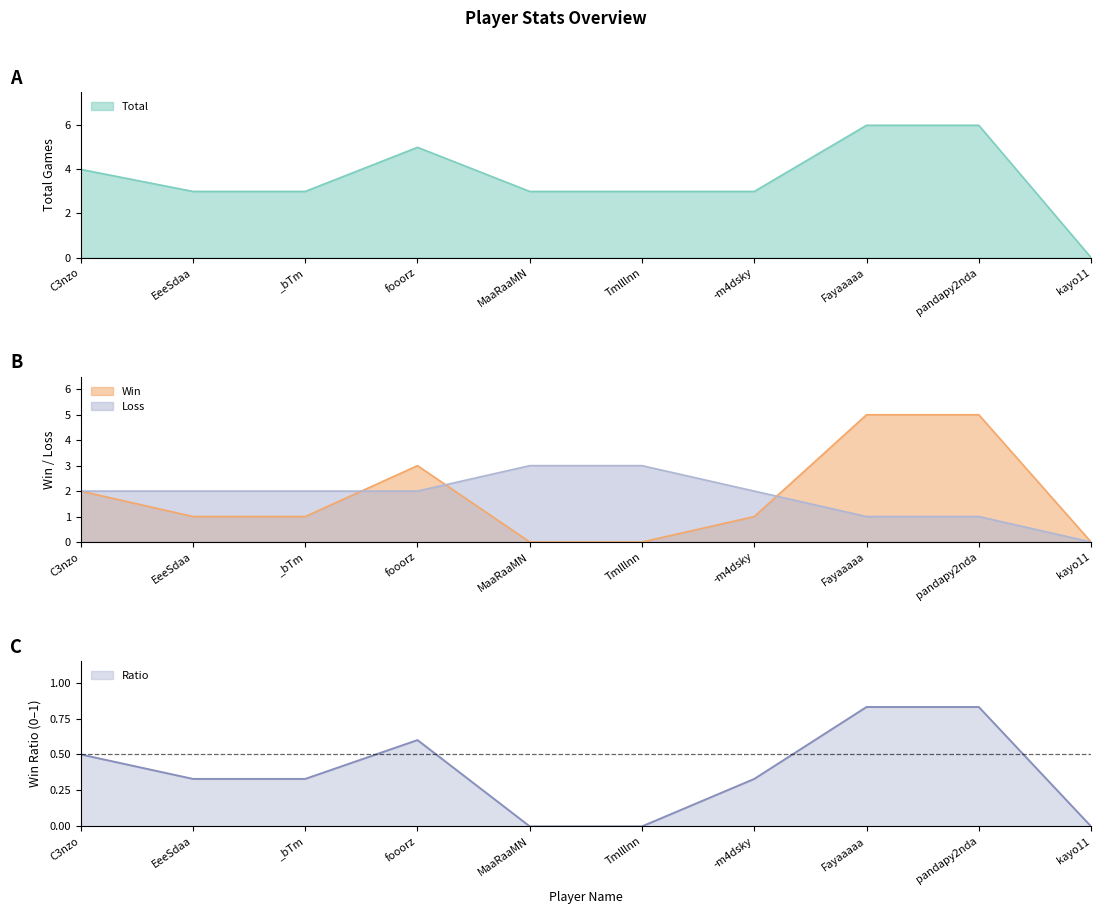

The value of Total at C3nzo is 4.0. True or false?

True